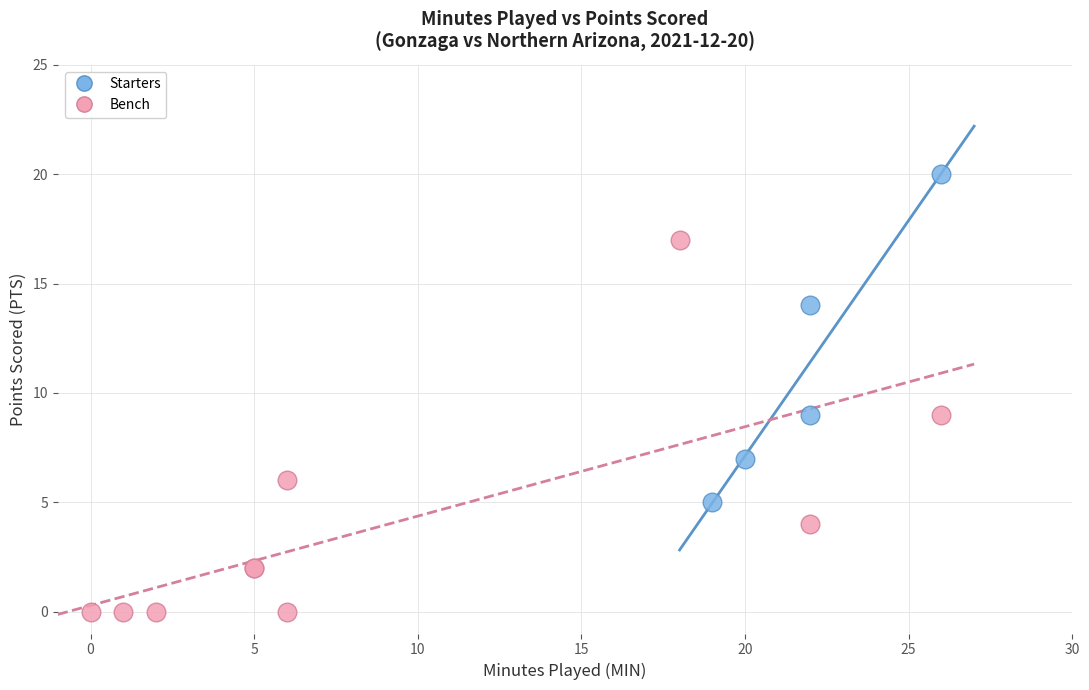

Which series reaches the minimum Y coordinate?

Bench